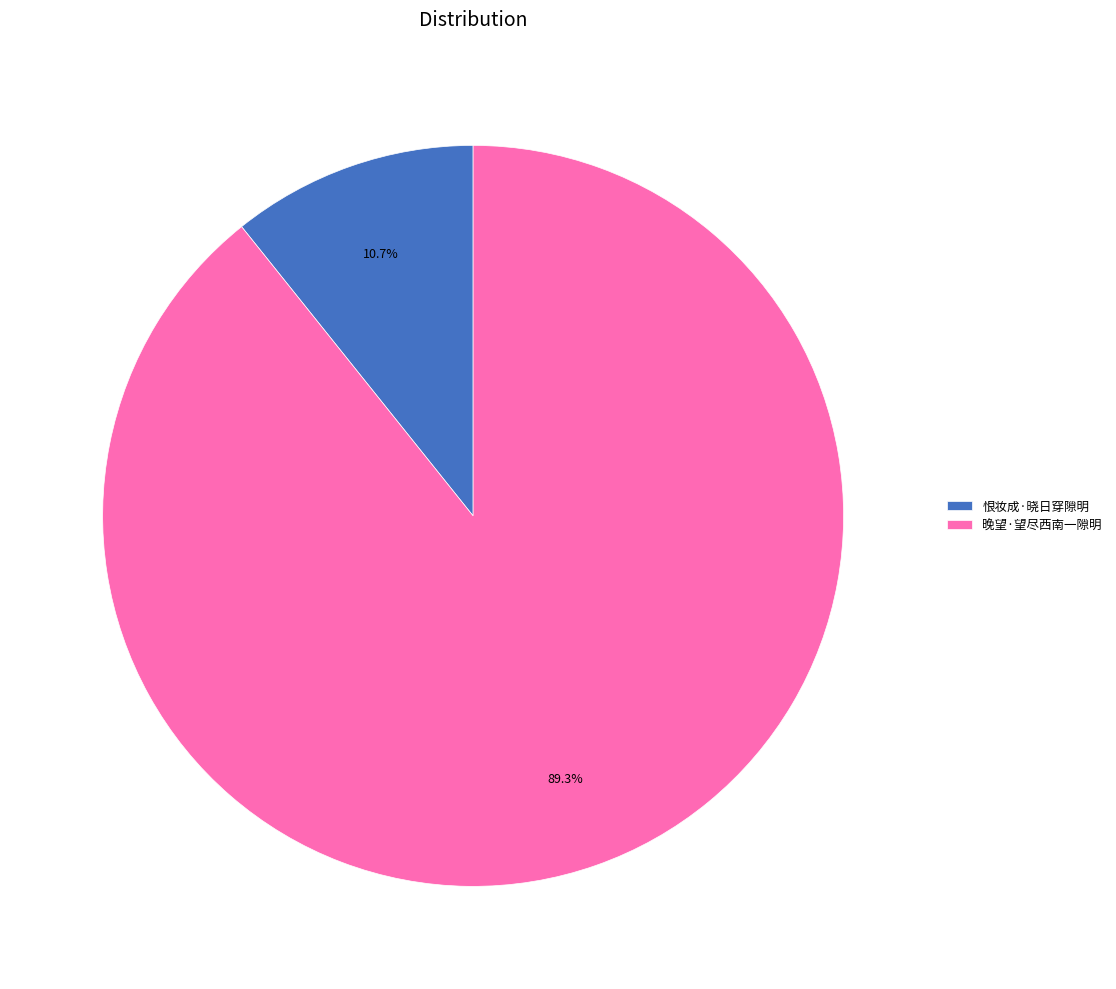

Count the number of slices in the pie.

2